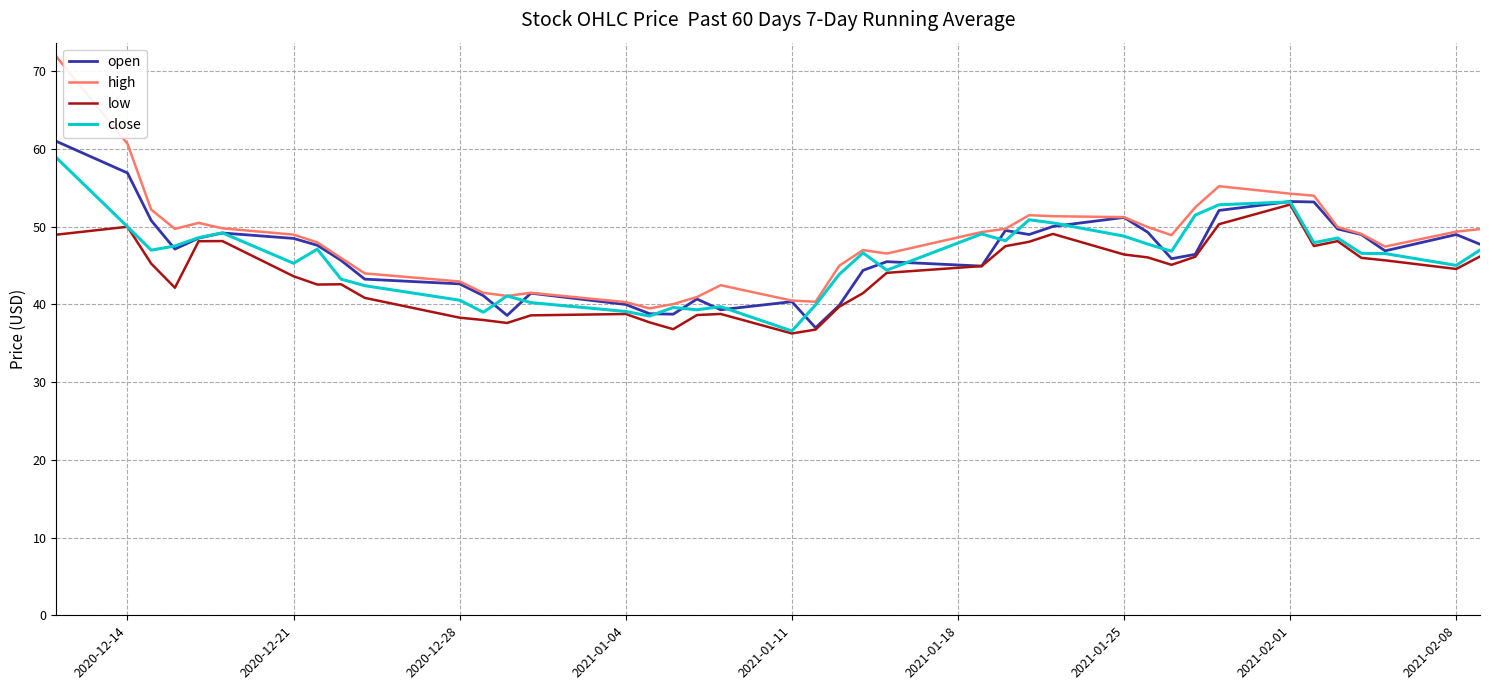

What are all the series names shown in the legend?

open, high, low, close